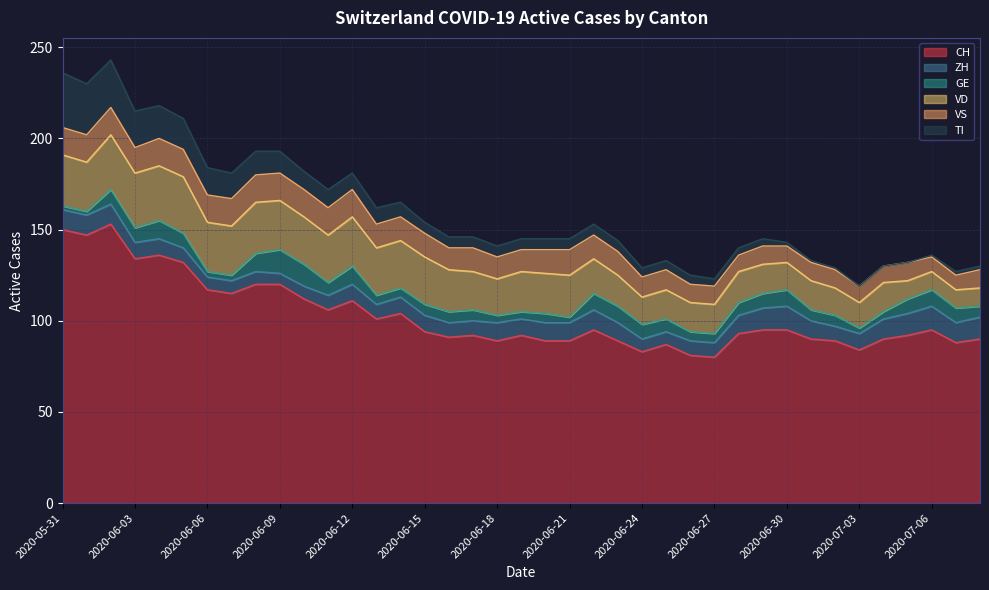

At which category does VS reach its first local peak?

2020-06-17